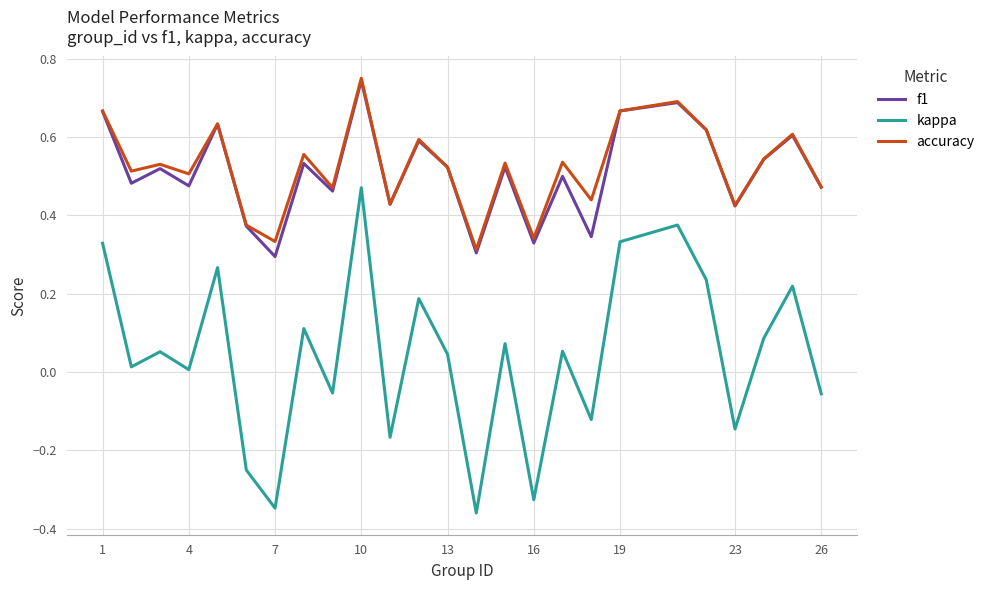

What is the sum of all f1 values?

12.7